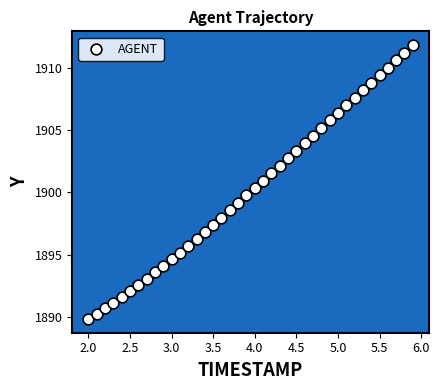

What is the range of X values (max minus min)?

3.9